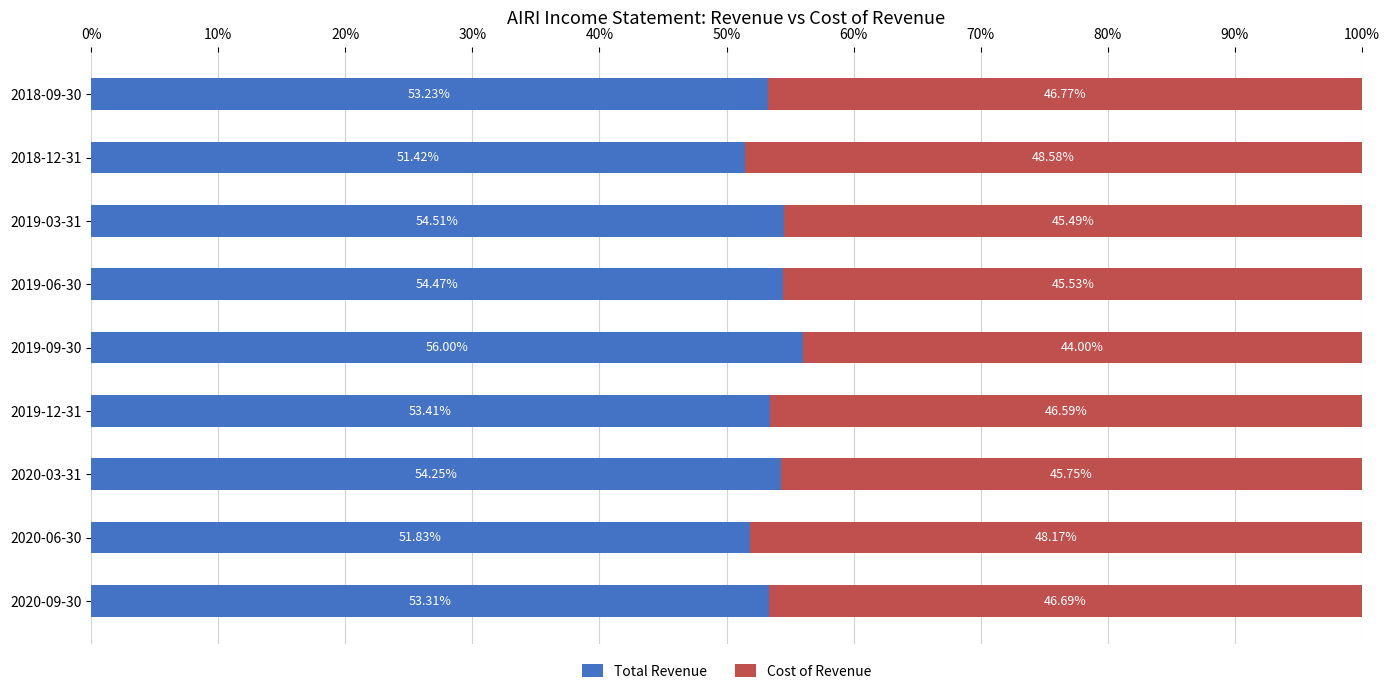

List the labels in order of Total Revenue value, smallest first.

2018-12-31, 2020-06-30, 2018-09-30, 2020-09-30, 2019-12-31, 2020-03-31, 2019-06-30, 2019-03-31, 2019-09-30